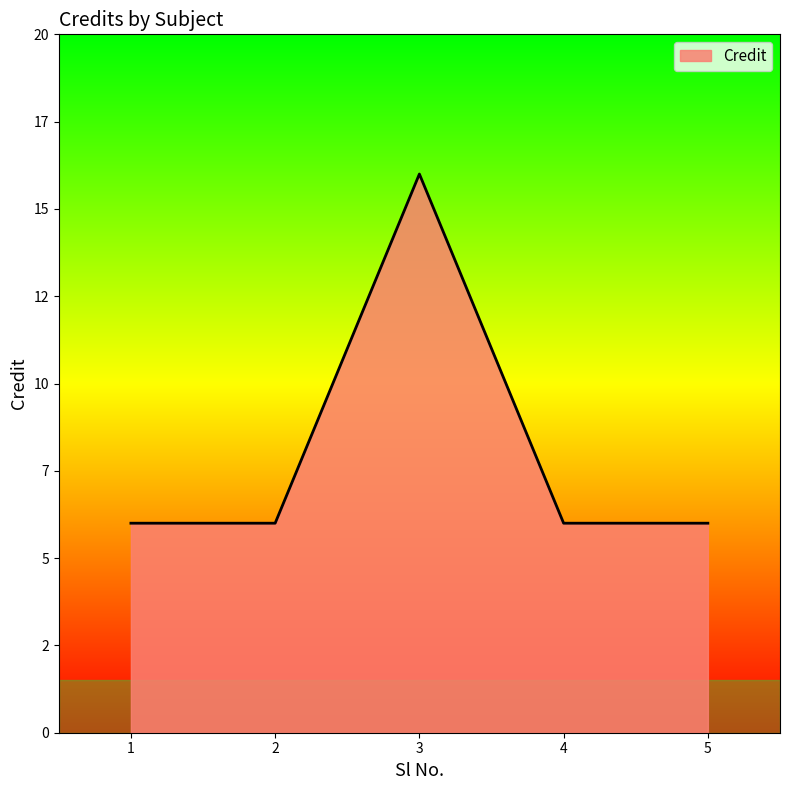

What is the sum of all values?

40